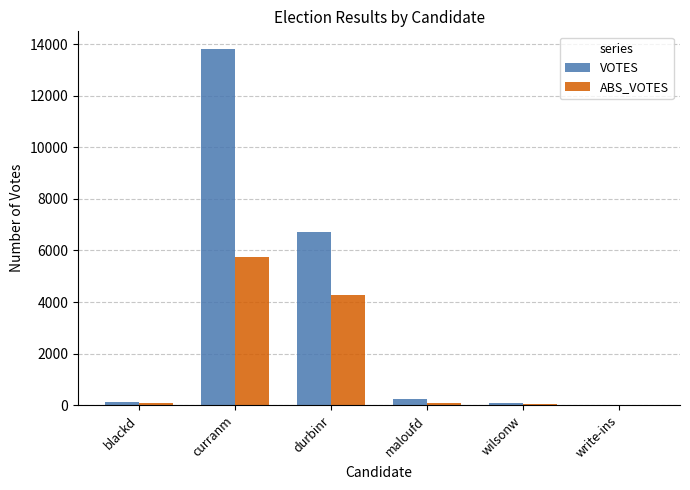

What is the sum of all VOTES values?

21015